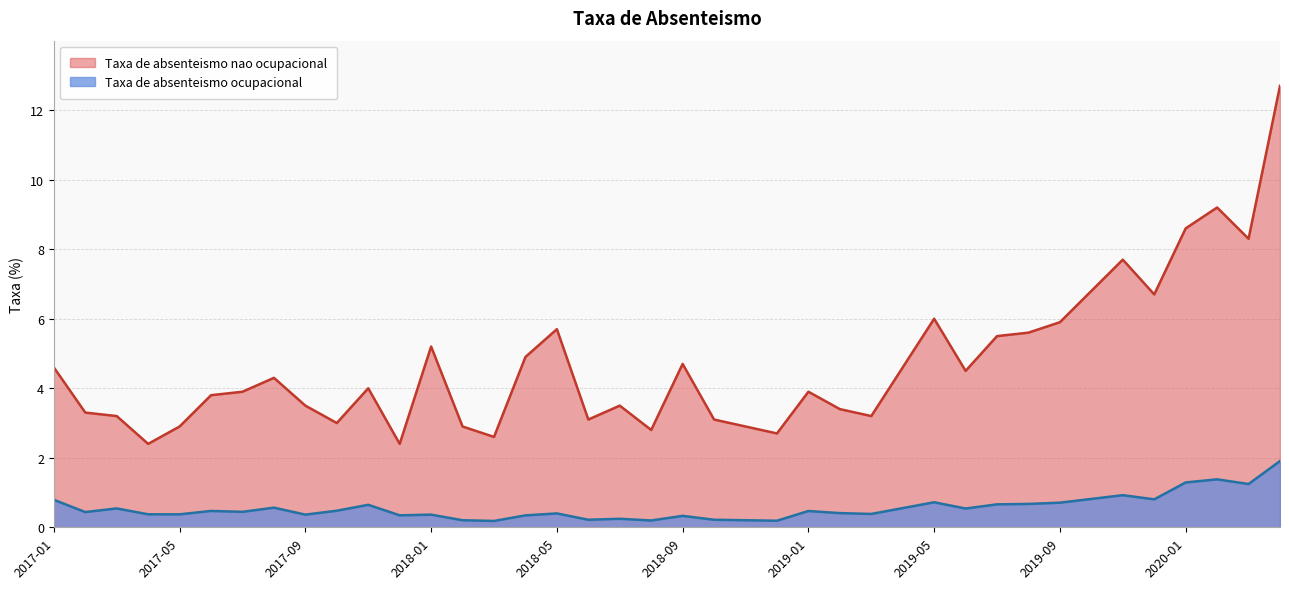

Is it true that Taxa de absenteismo ocupacional equals 0.8 at 2017-03?

False